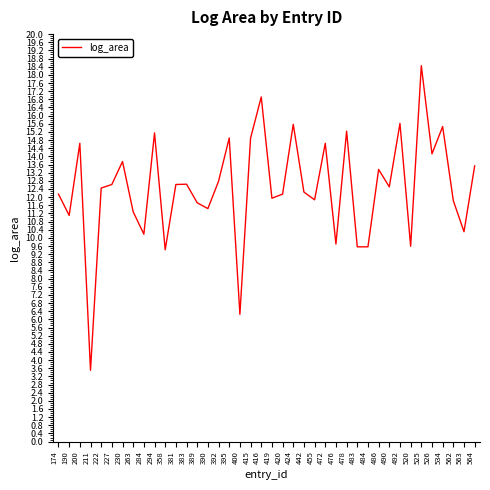

At which category does the chart reach its peak across all series?

525